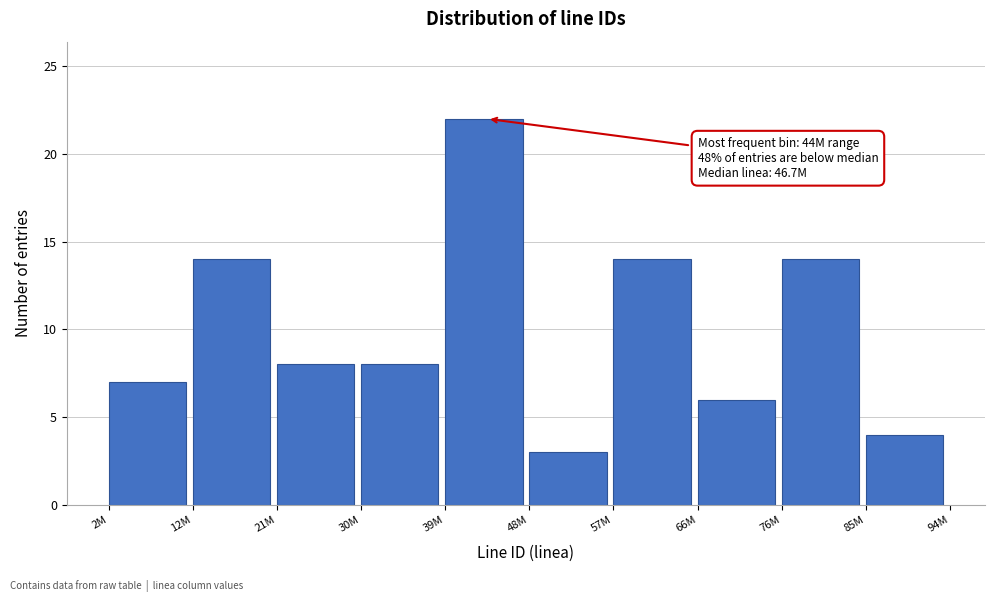

Reading left to right, what are all the values shown in this chart?

2M=7	12M=14	21M=8	30M=8	39M=22	48M=3	57M=14	66M=6	76M=14	85M=4